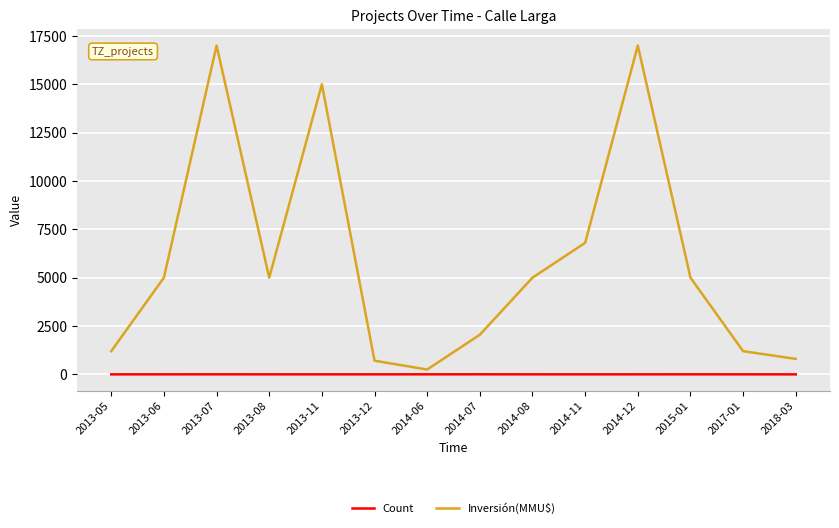

What is the maximum value for Count?

4